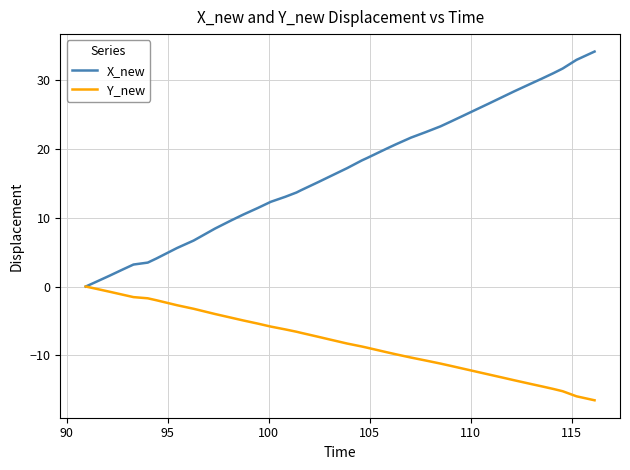

What is the maximum value shown in the chart?

34.1